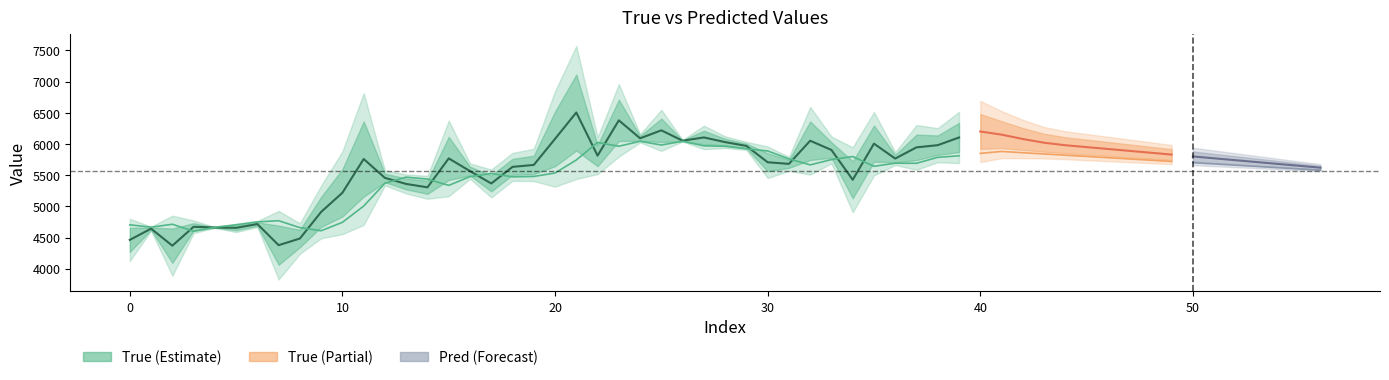

True or false: True has a value of 9815.8 at 33.

False